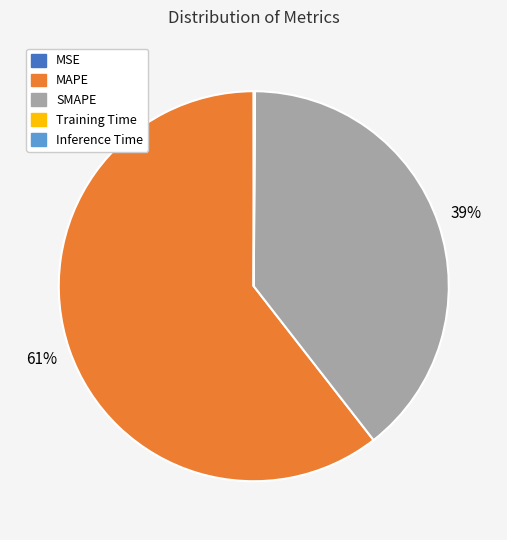

To the nearest percent, what is the average slice percentage?

20%